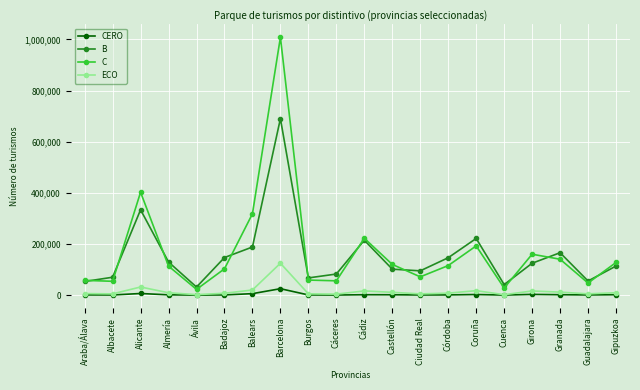

In B, how many points are higher than both neighbors (excluding endpoints)?

5